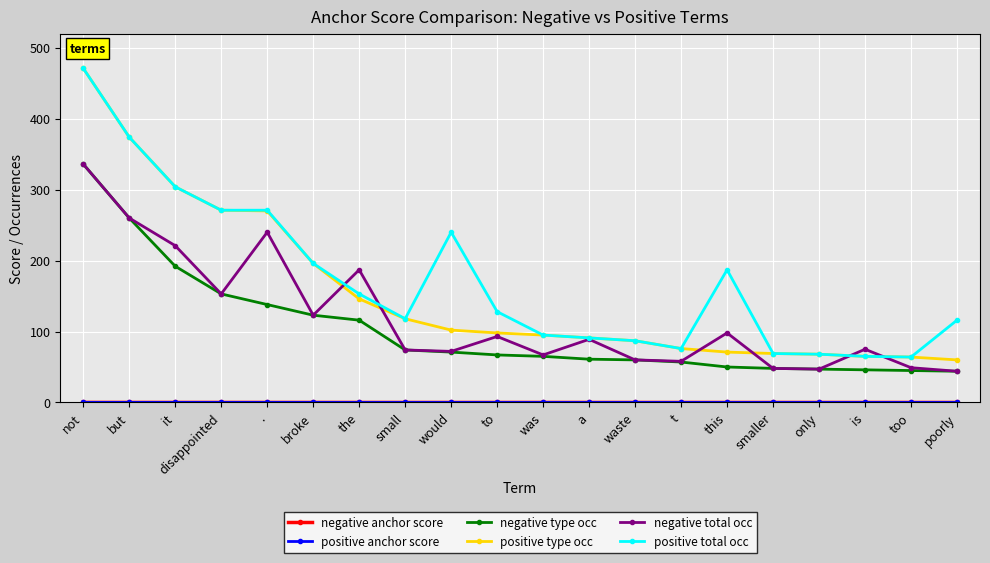

What is the label of the 8th point from the left?

small